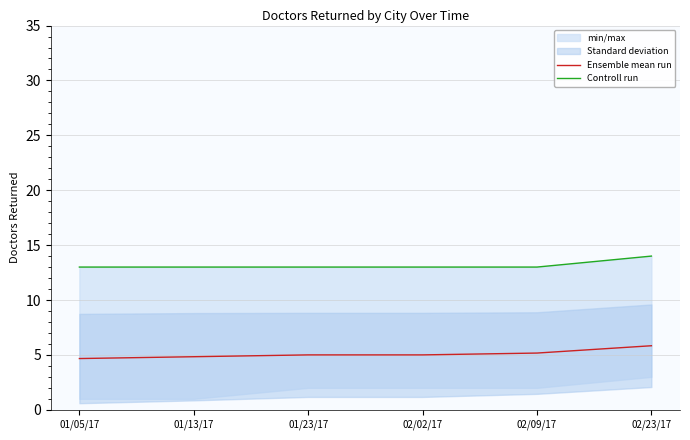

Between 02/02/17 and 02/09/17, which is larger?

02/09/17